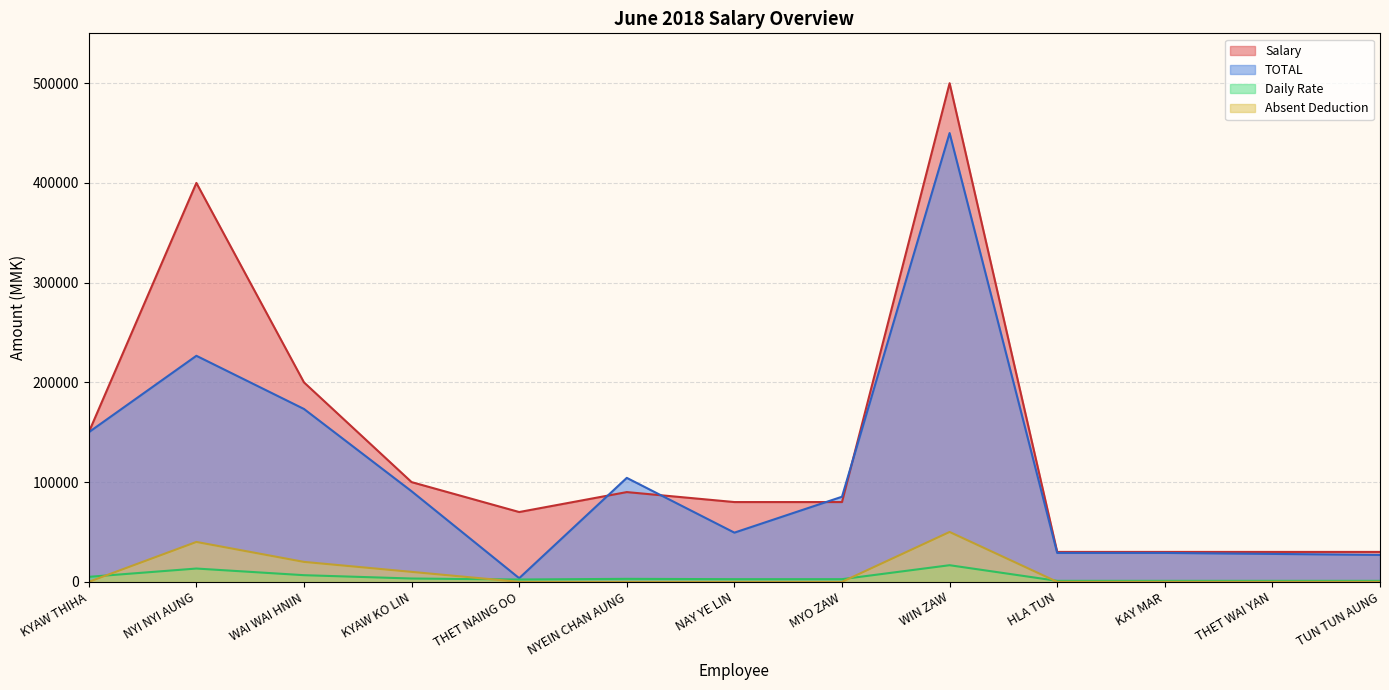

What is the spread (max minus min) of values at KAY MAR?

30000